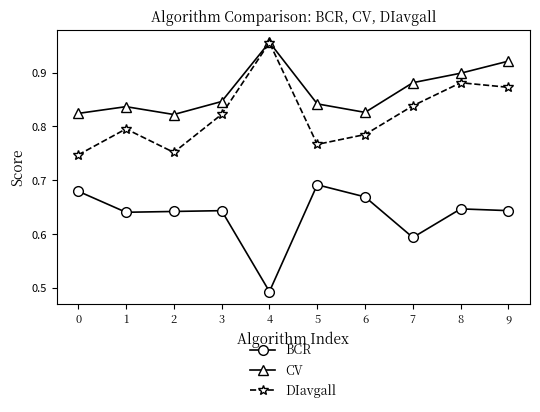

Which series has the largest total across all categories?

CV